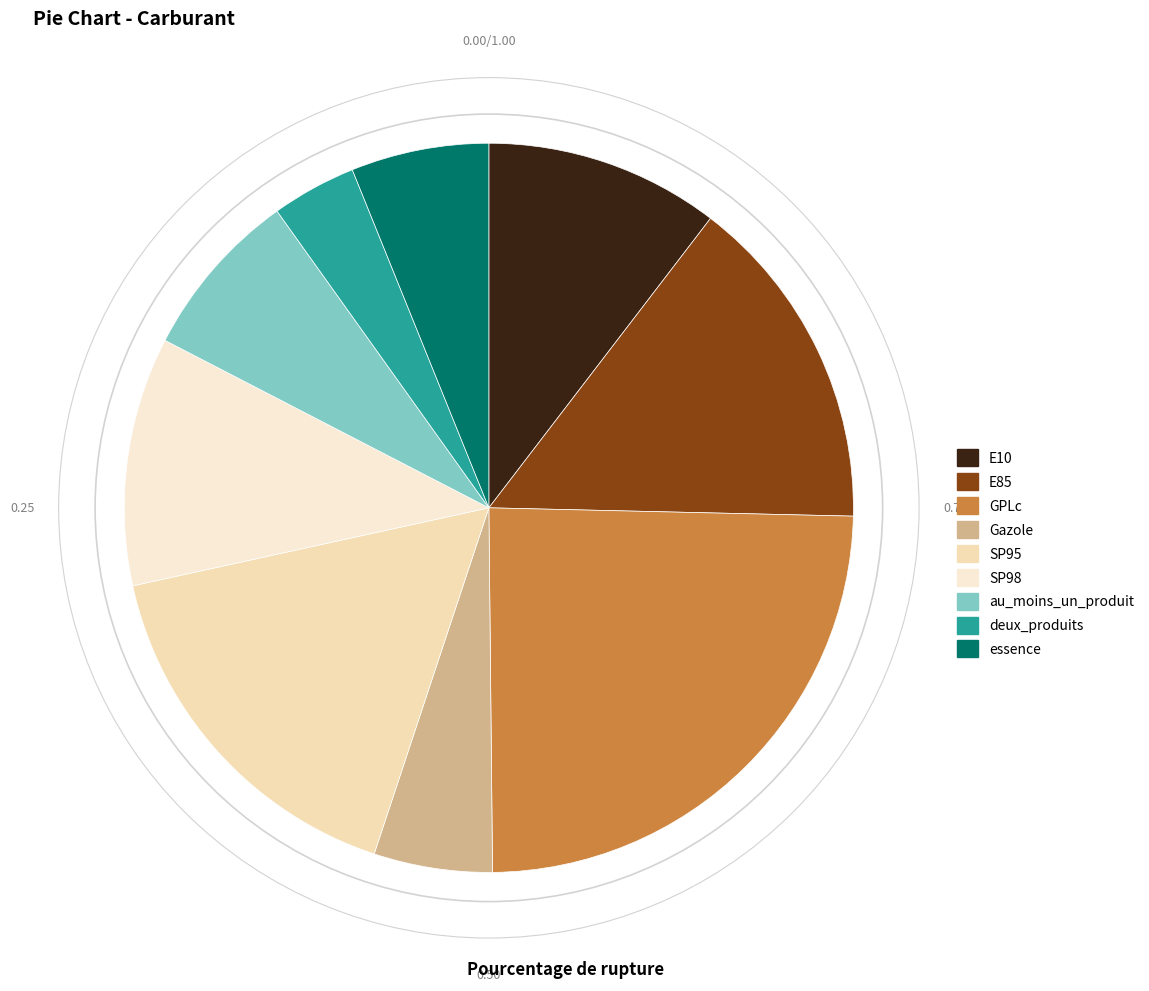

What is the ratio of the value at essence to the value at E85?

0.4